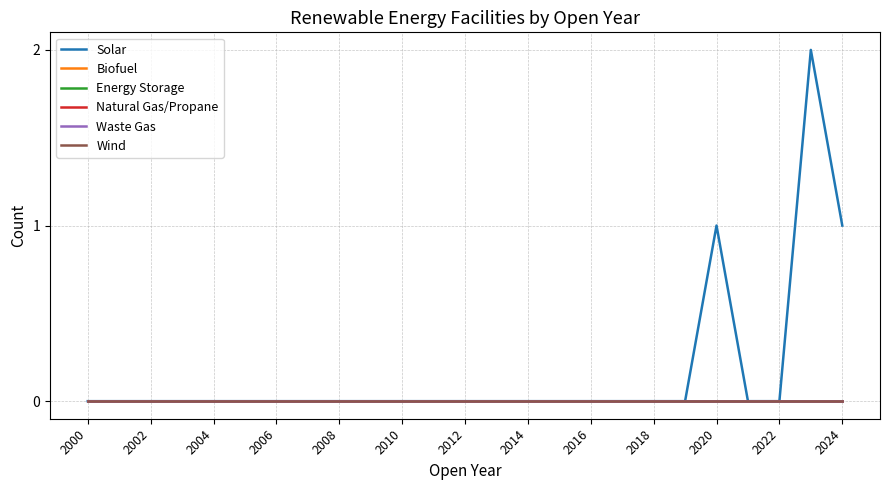

Does the chart display data point markers on the line(s)?

No